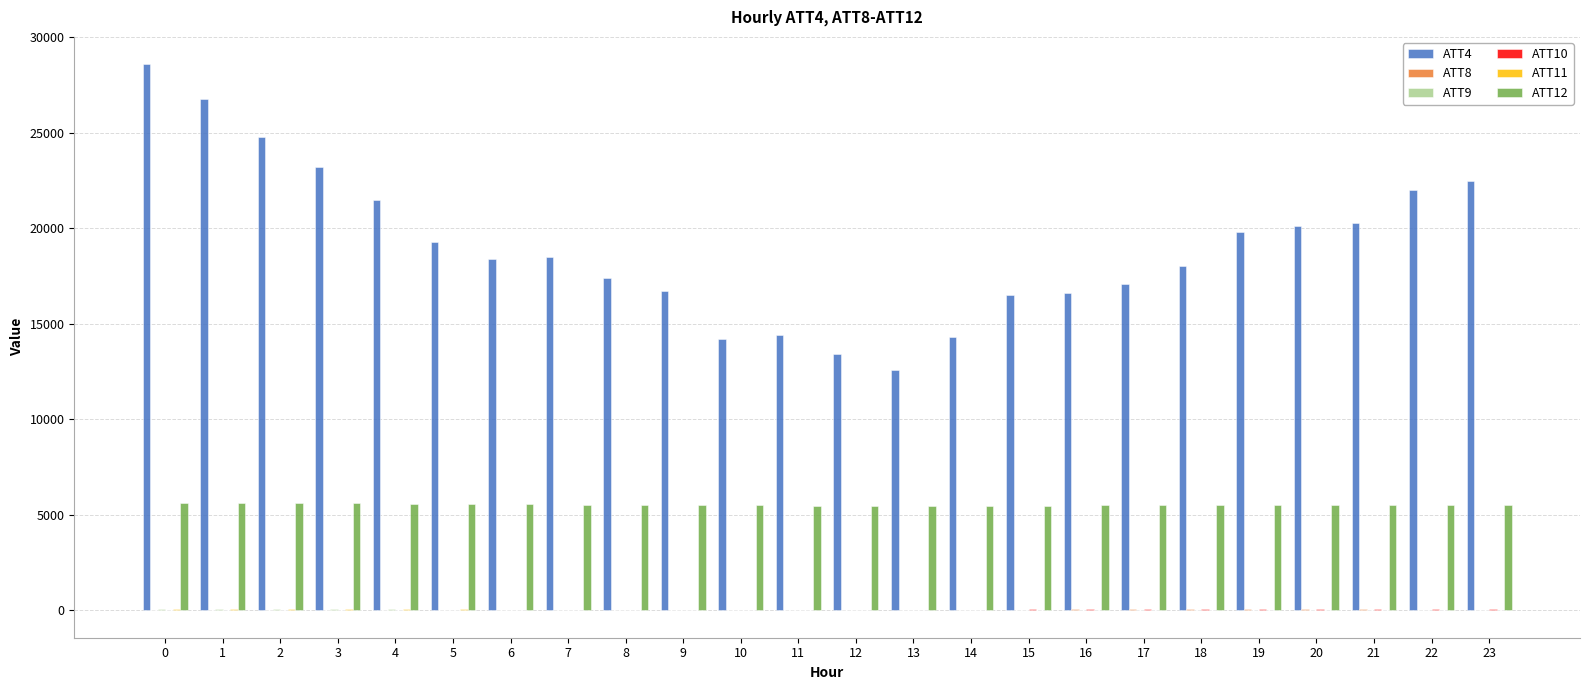

Which series has the largest total across all categories?

ATT4